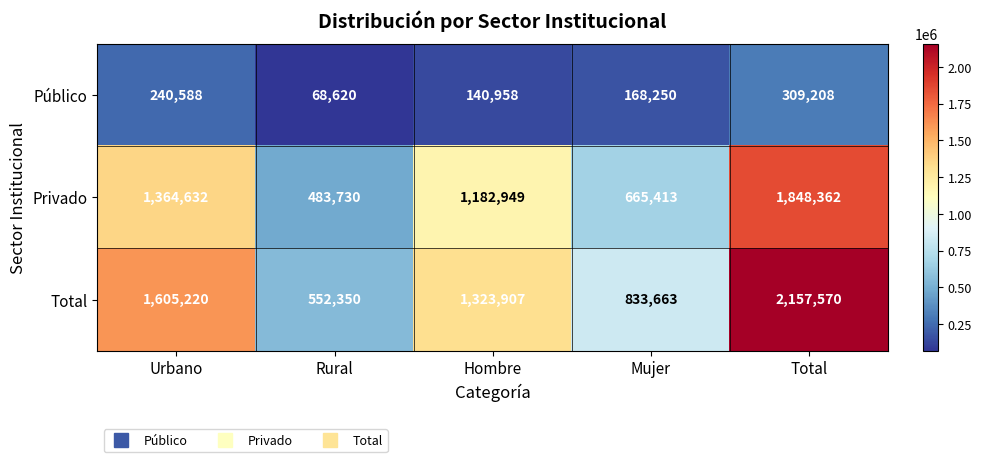

The Privado series shows 271094 at Hombre. True or false?

False